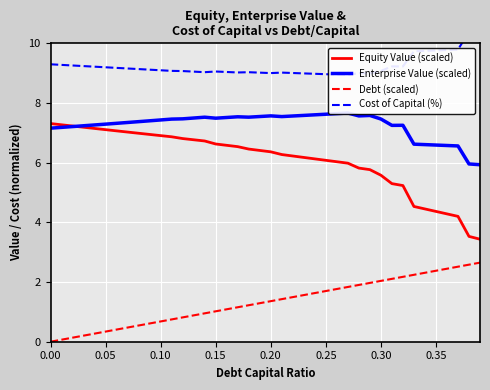

What is the maximum value for Equity Value (scaled)?

7.3